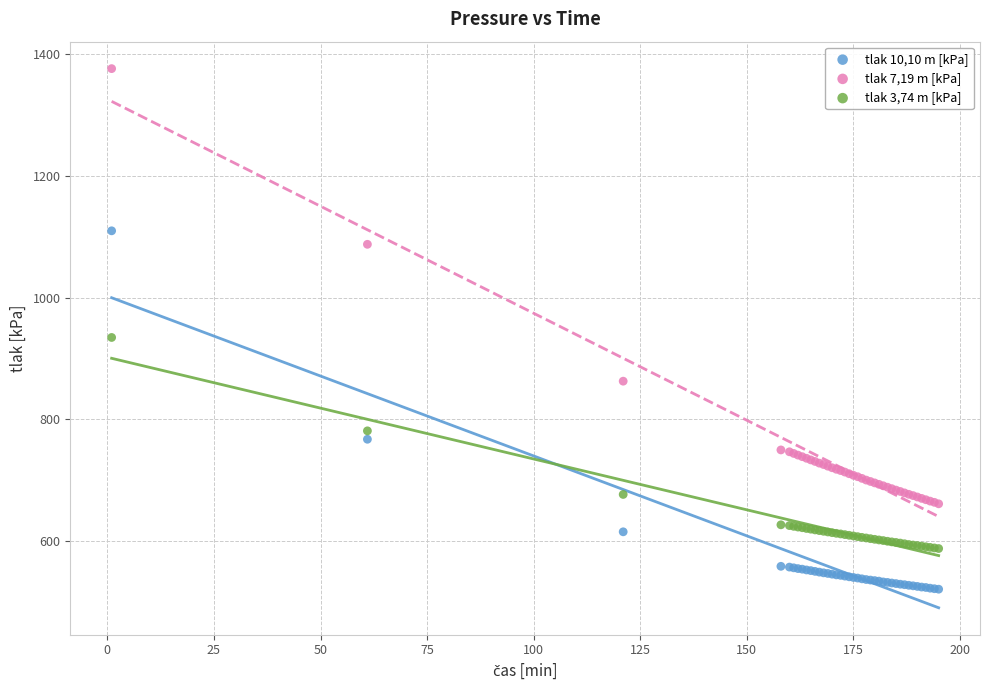

Which series reaches the maximum Y coordinate?

tlak 7,19 m [kPa]